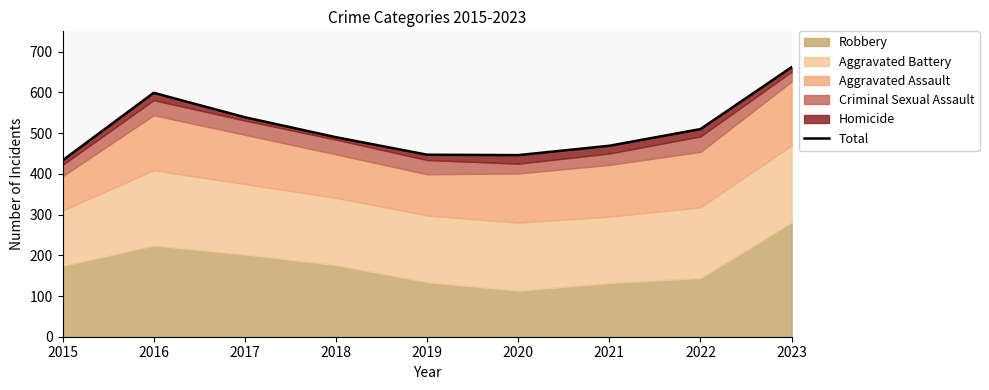

The chart shows a value of 433 at 2015. True or false?

True